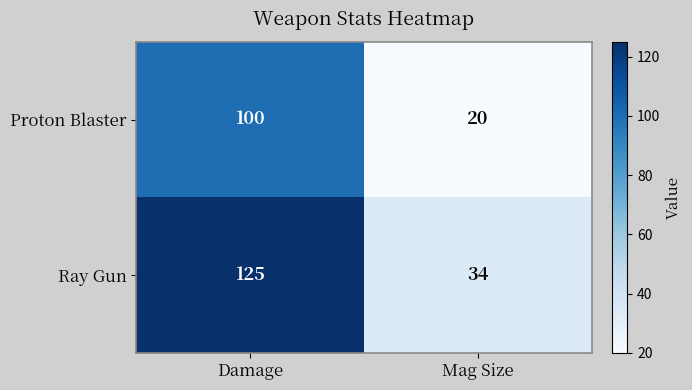

Between Damage and Mag Size, which series saw the biggest shift?

Ray Gun